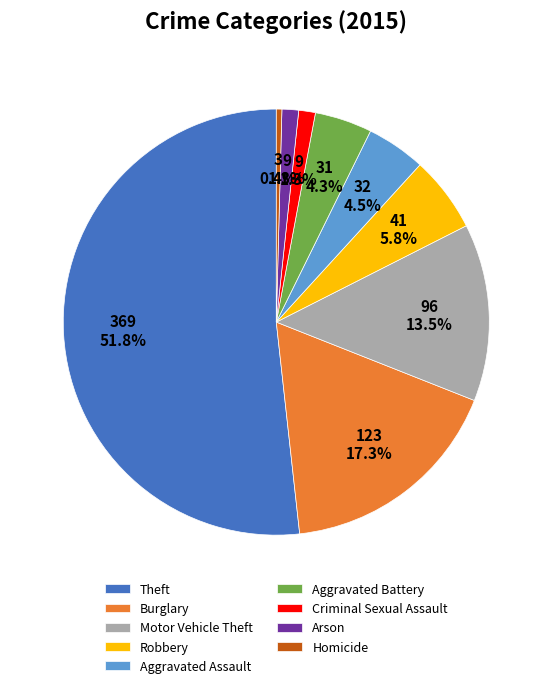

What is the largest slice in the pie chart?

Theft